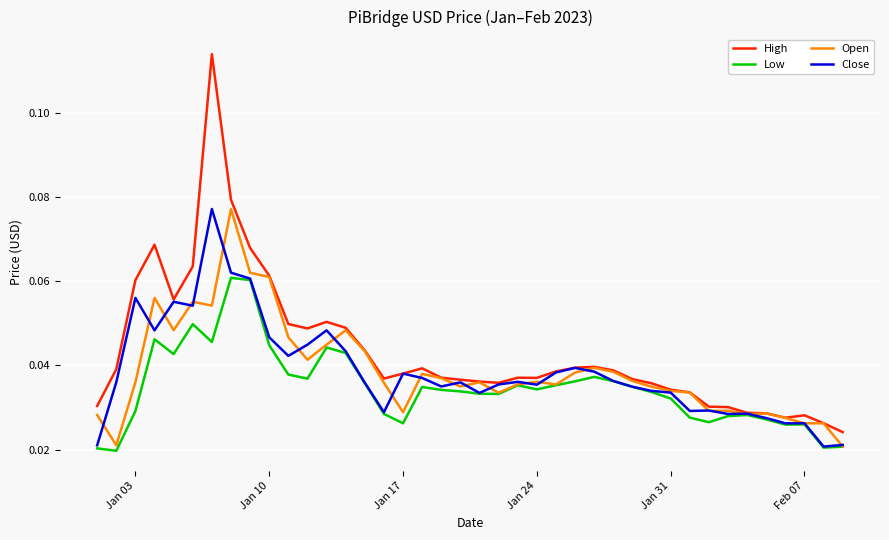

Which series has the largest total across all categories?

High